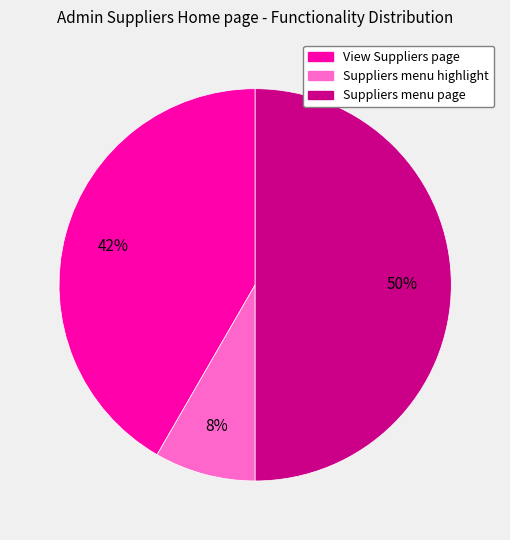

Combined, do Suppliers menu page and View Suppliers page account for over 50%?

Yes